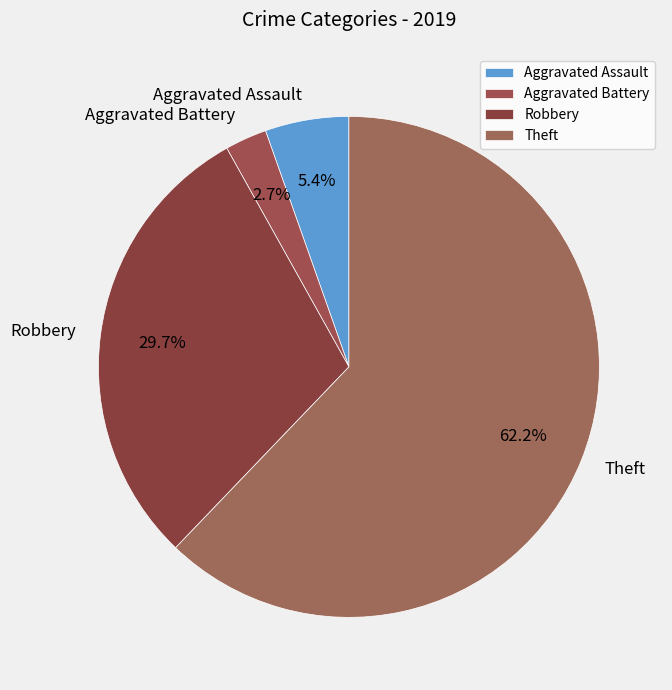

Does any single category account for the majority?

Yes